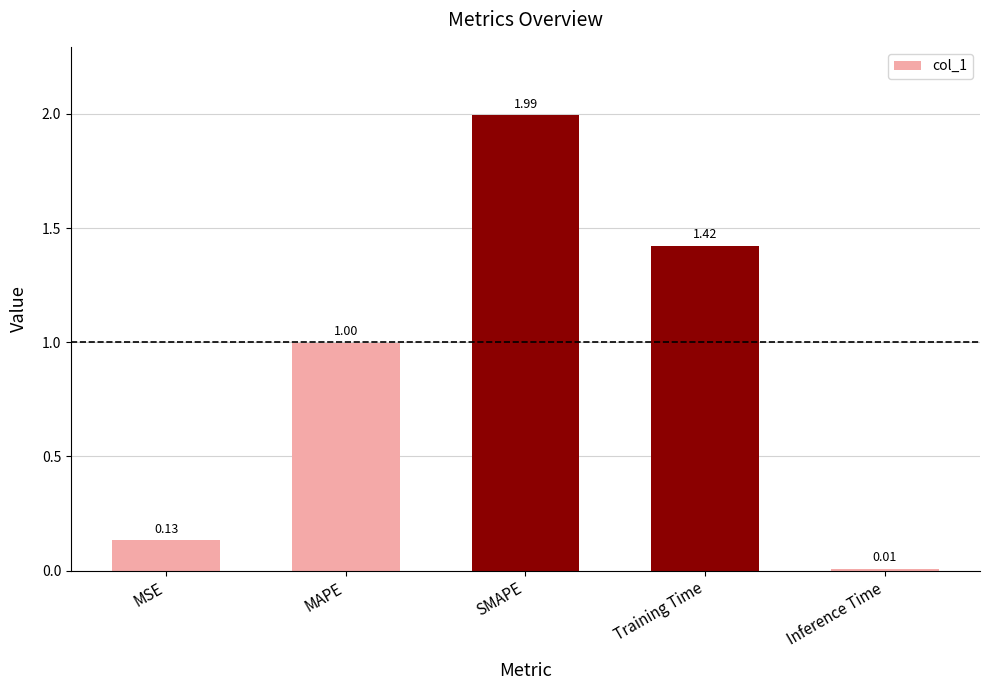

What is the maximum value shown in the chart?

2.0